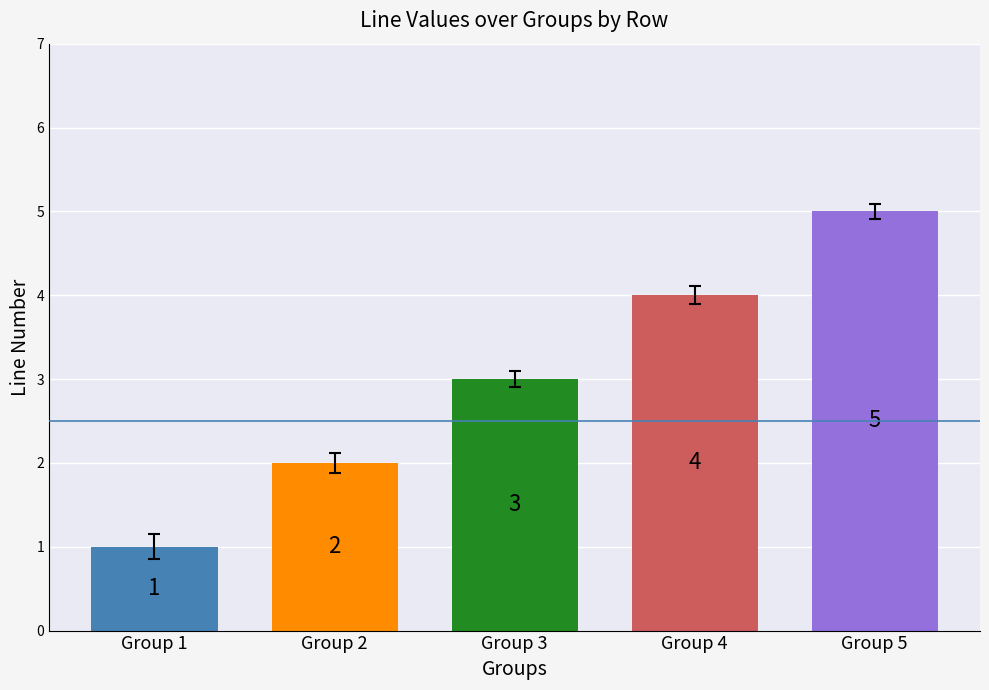

What is the difference between the maximum and minimum values?

4